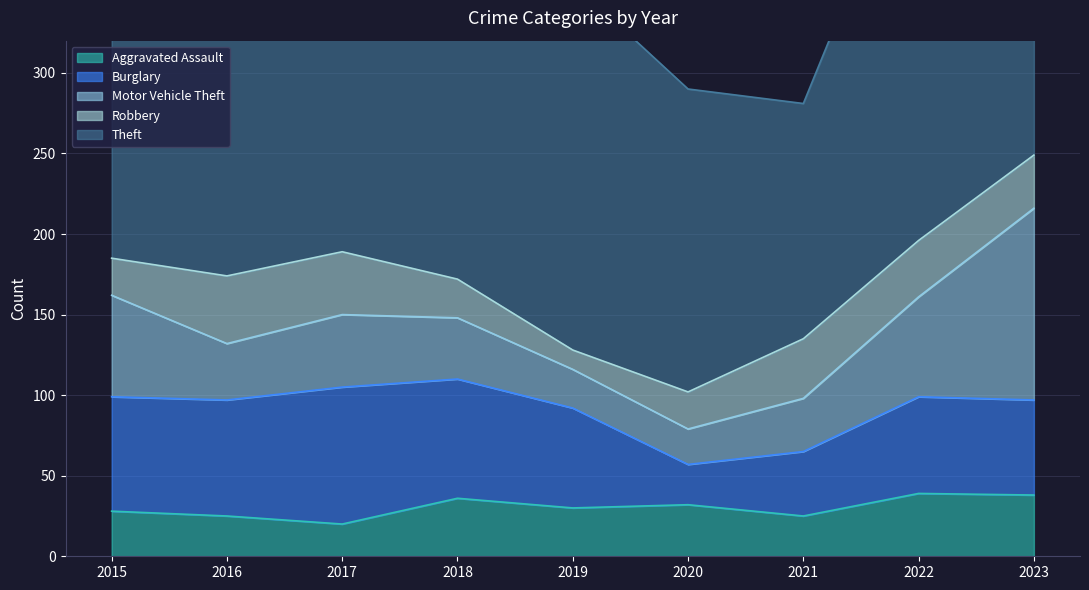

How many times do Burglary and Aggravated Assault cross each other?

2